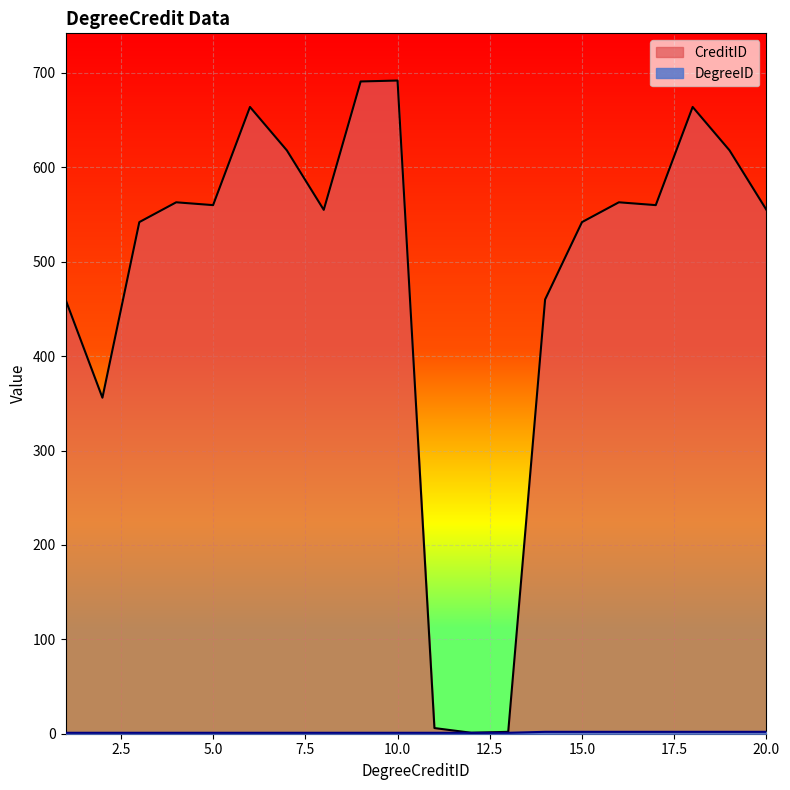

Which series has the largest total across all categories?

CreditID